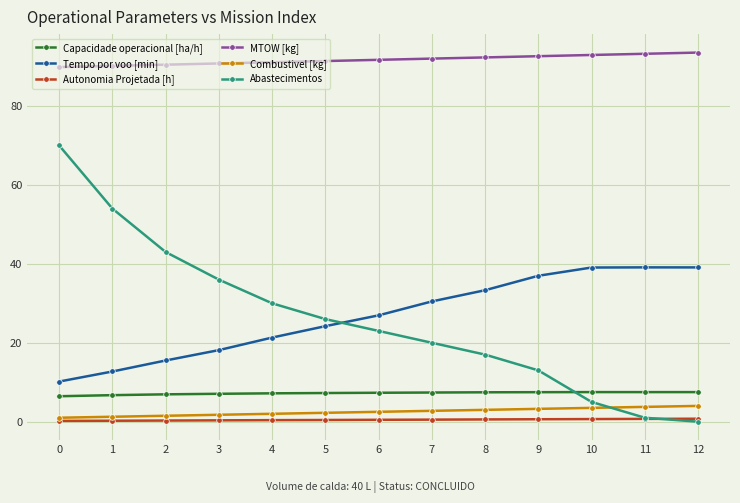

What is the spread (max minus min) of values at 10?

92.3